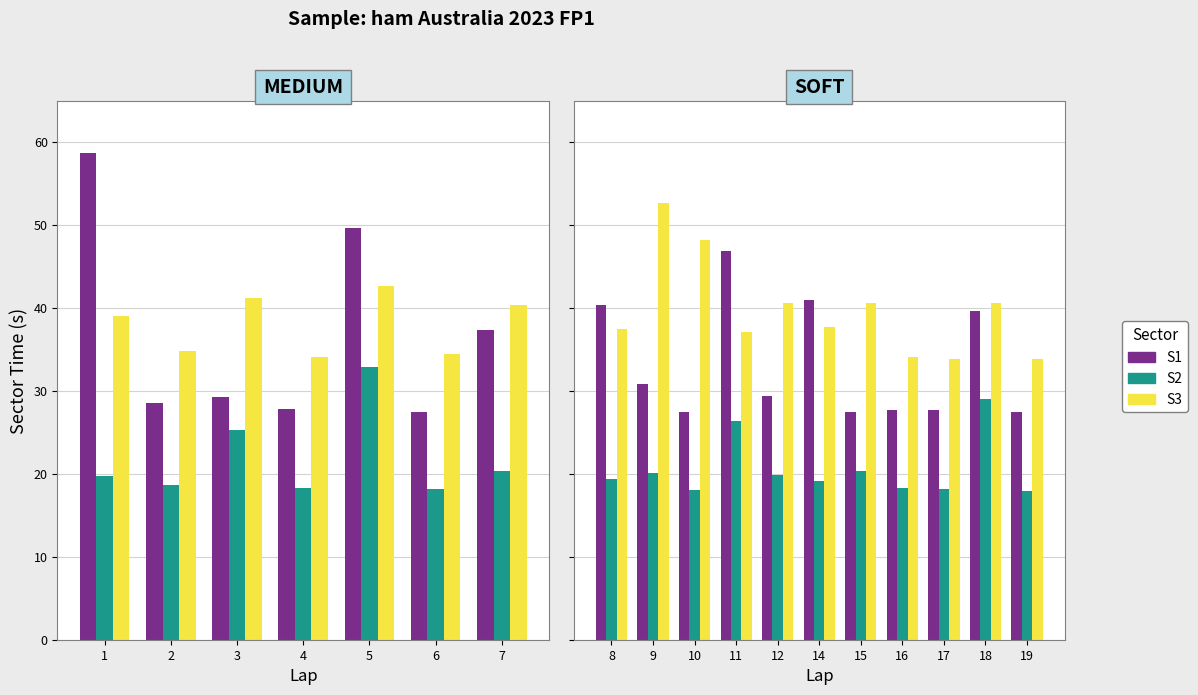

Count the number of categories in the chart.

11